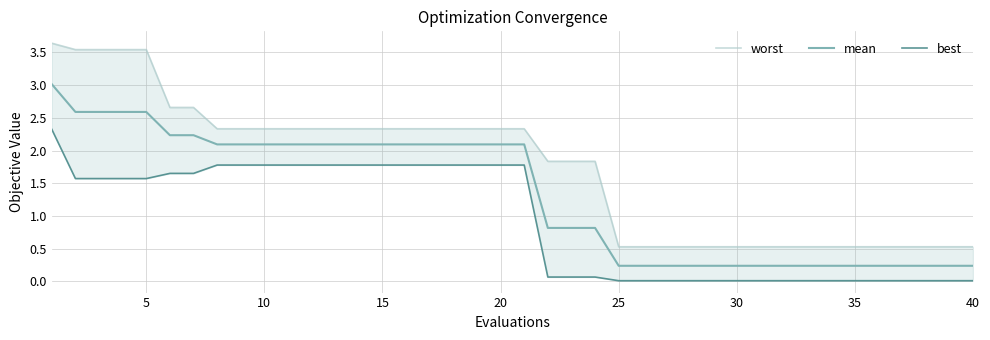

The value of best at 30 is 0.0. True or false?

False